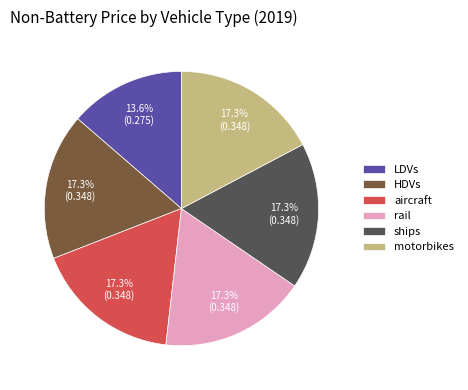

How many slices are in this pie chart?

6